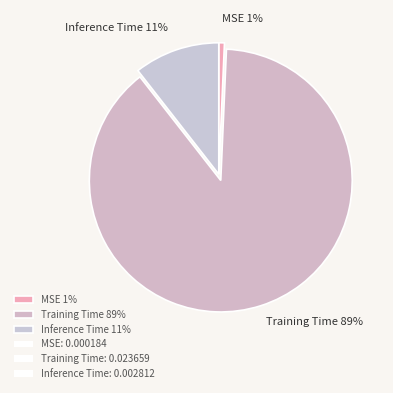

The MSE slice represents 1% of the pie. True or false?

True